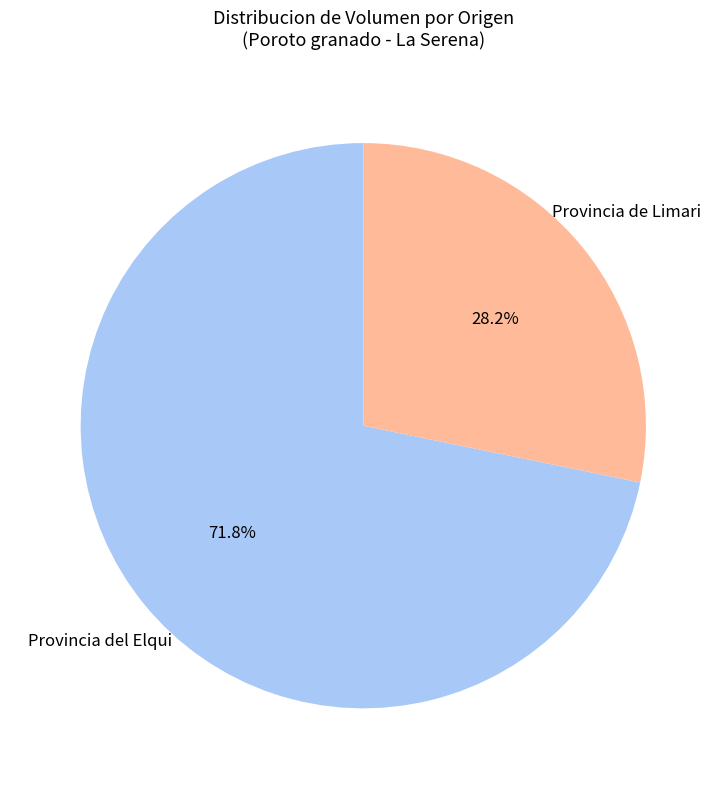

What is the smallest slice in the pie chart?

Provincia de Limari